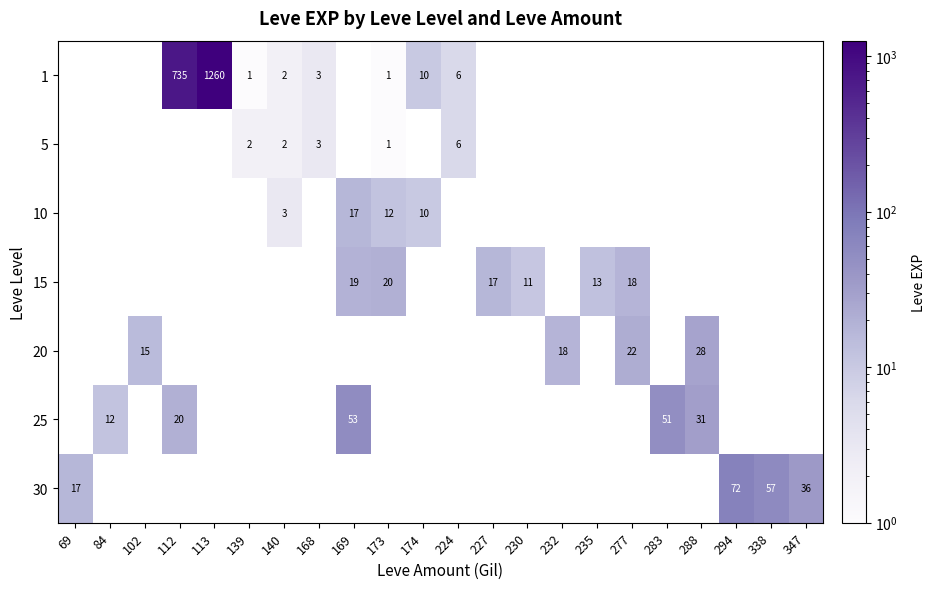

What is the difference between the 1 values at 113 and 168?

1257